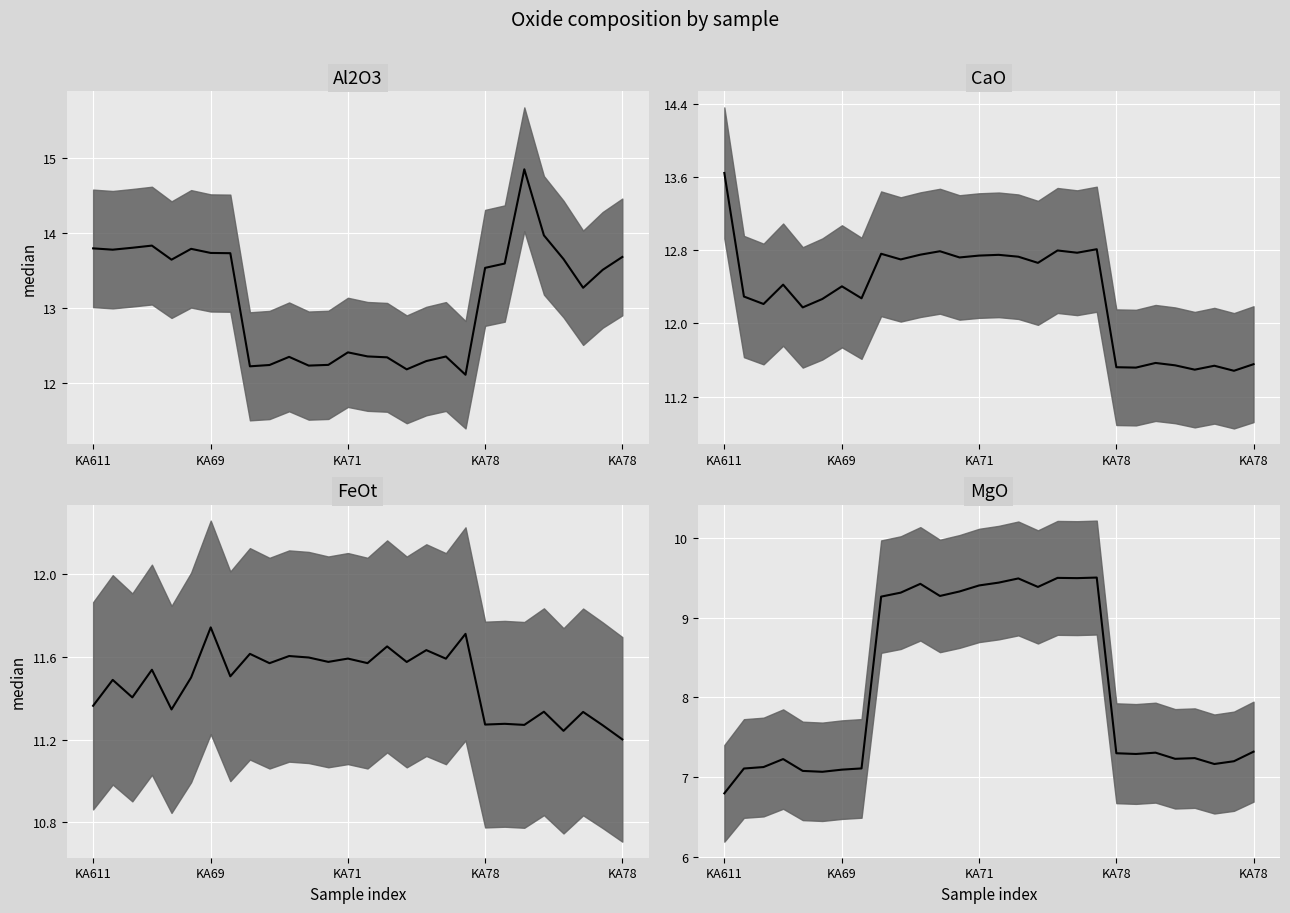

At which label does CaO first exceed 12?

KA611